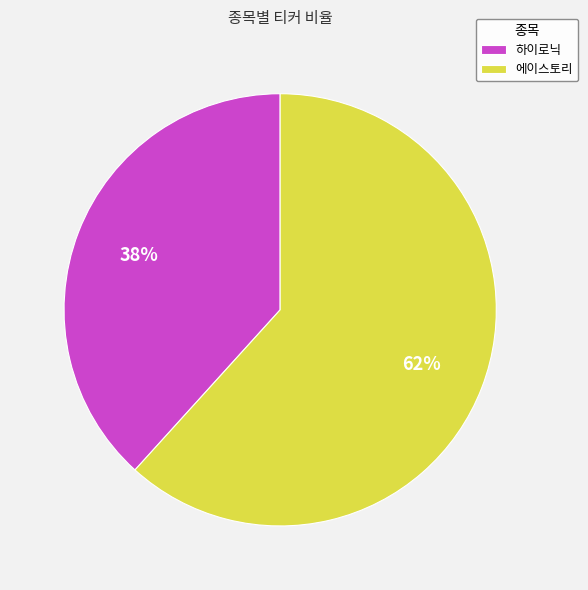

How many slices are in this pie chart?

2